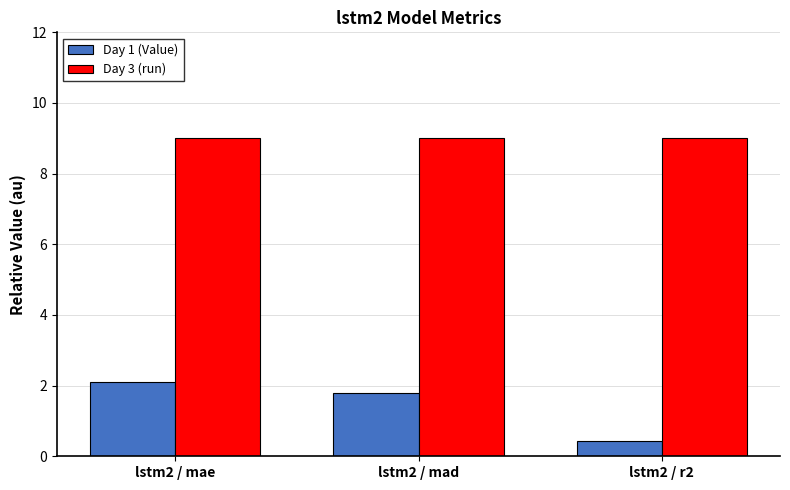

What is the label of the 2nd bar from the left?

lstm2 / mad